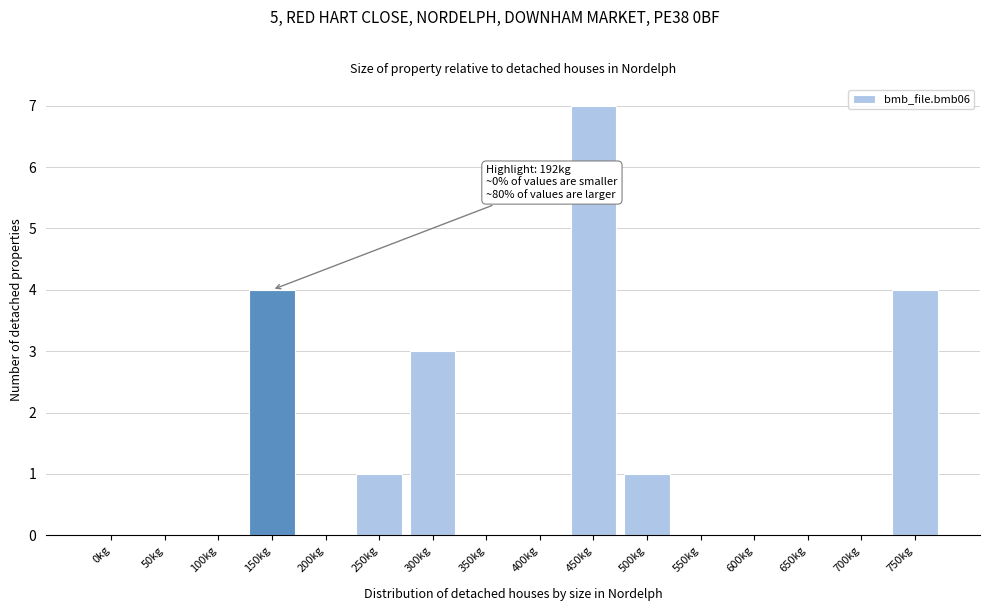

Reading left to right, transcribe all the data shown in this chart.

0kg=0	50kg=0	100kg=0	150kg=4	200kg=0	250kg=1	300kg=3	350kg=0	400kg=0	450kg=7	500kg=1	550kg=0	600kg=0	650kg=0	700kg=0	750kg=4